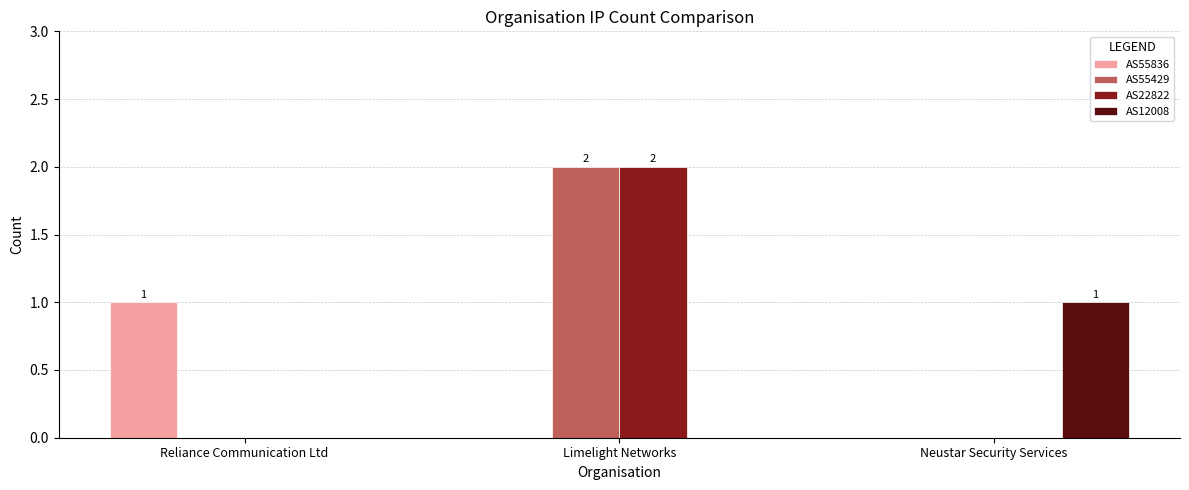

How many groups of bars are there?

3